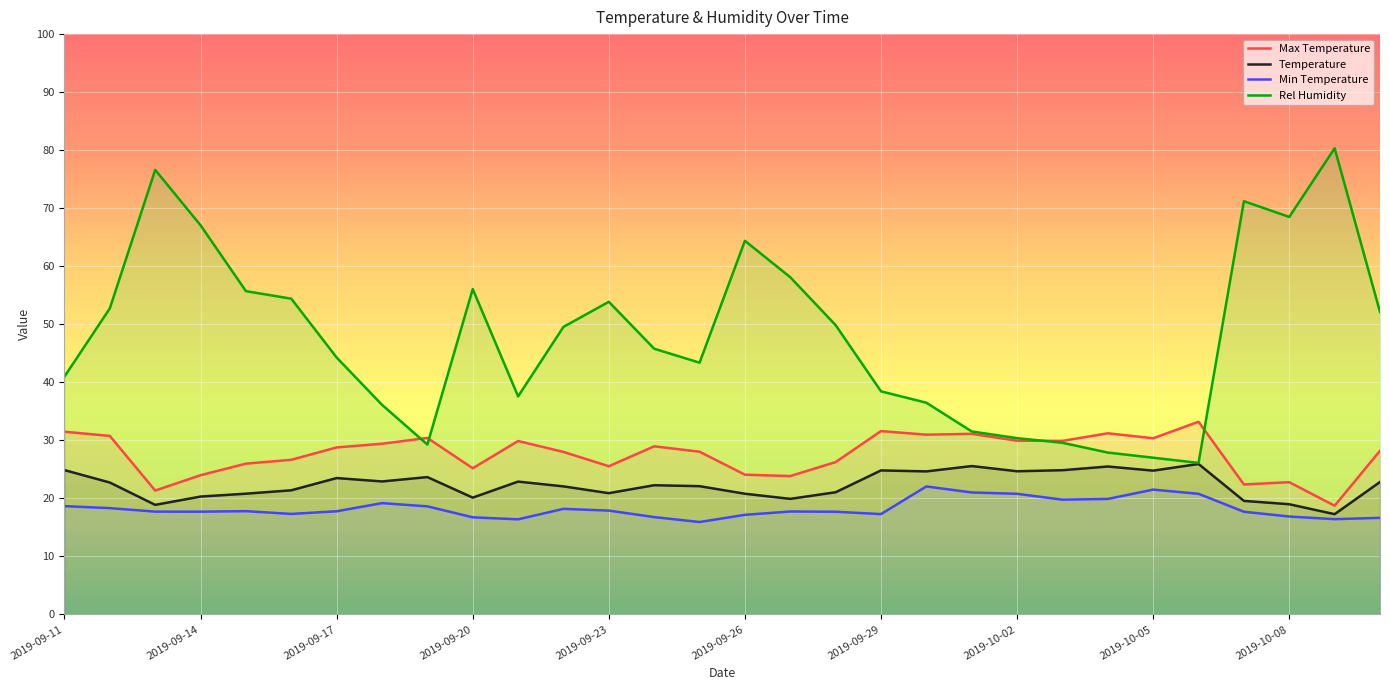

How many times do max_temperature and rel_humidity cross each other?

4